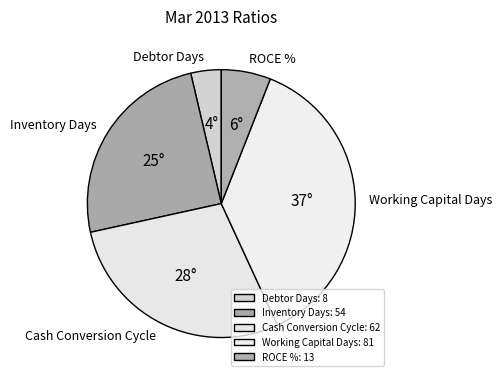

Is it true that ROCE % is 21% of the pie?

False